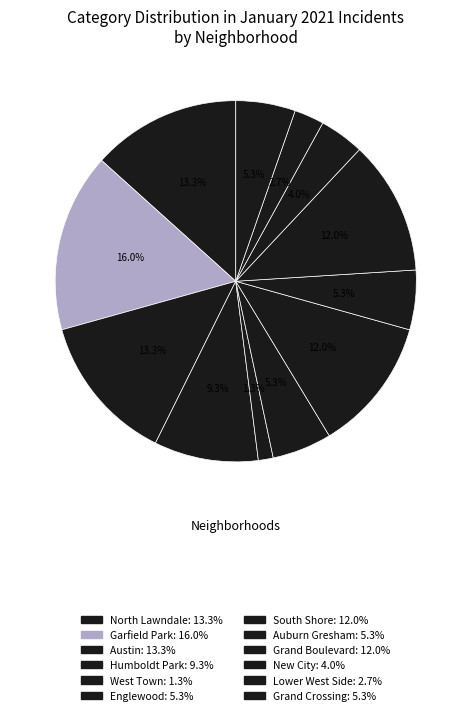

The Grand Crossing slice represents 5% of the pie. True or false?

True